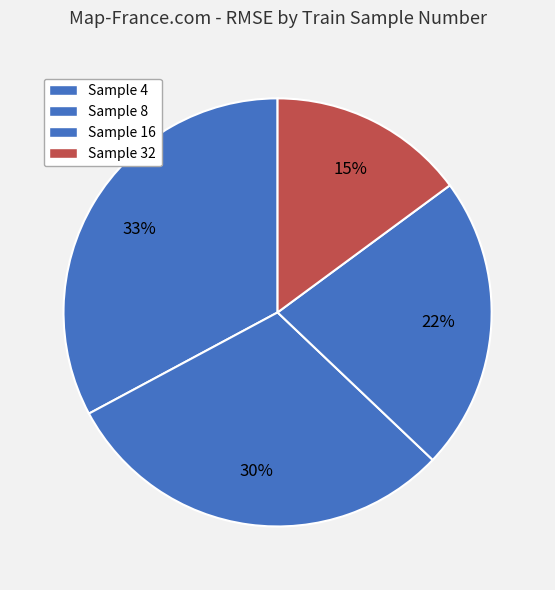

Count the number of slices in the pie.

4